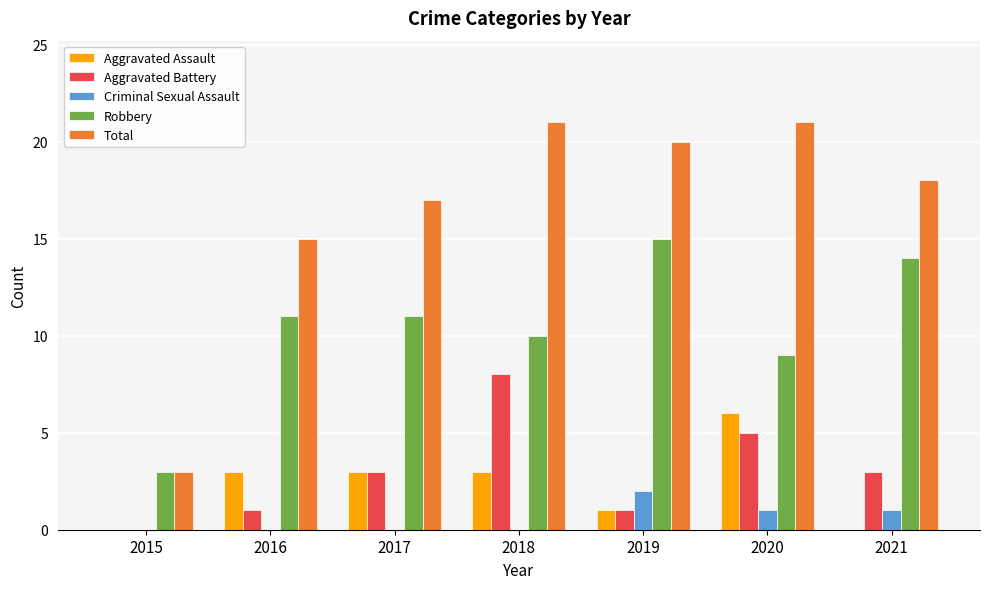

The Total series shows 8 at 2016. True or false?

False